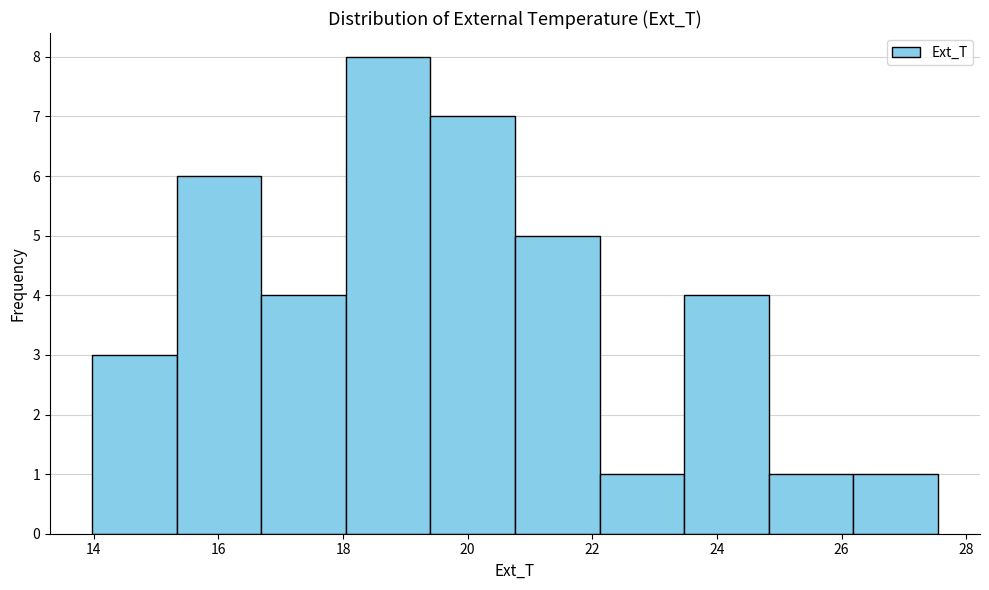

Reading left to right, list every bar in this chart as the range it spans on the x-axis followed by its height. Neither the bar edges nor the heights are printed on the chart, so give them approximately, as read against the axes.

14.0 to 15.4: 3
15.4 to 16.6: 6
16.6 to 18.0: 4
18.0 to 19.4: 8
19.4 to 20.8: 7
20.8 to 22.2: 5
22.2 to 23.4: 1
23.4 to 24.8: 4
24.8 to 26.2: 1
26.2 to 27.6: 1